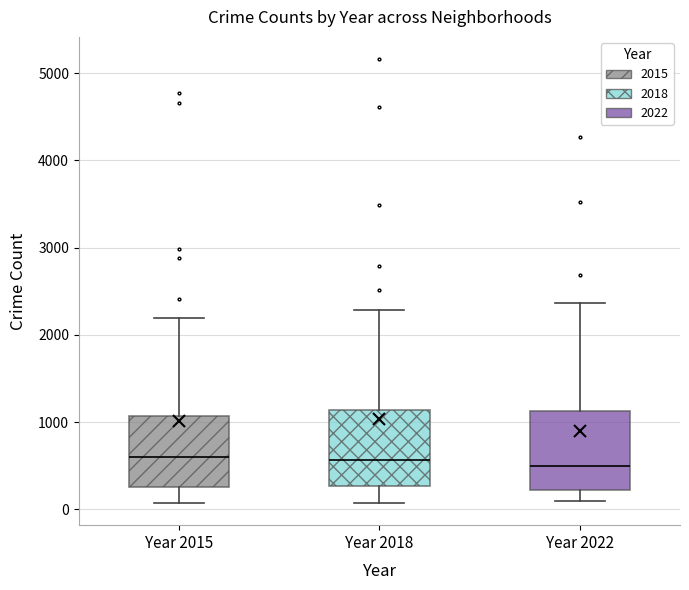

Reading left to right, transcribe this box plot: for each box, give where its median line is, the range the box spans, and where its two whiskers end, as read against the y-axis. The values are not printed on the chart, so give them approximately, as read against the axis.

Year 2015: median 600, box 300 to 1100, whiskers 100 to 2200
Year 2018: median 600, box 300 to 1100, whiskers 100 to 2300
Year 2022: median 500, box 200 to 1100, whiskers 100 to 2400